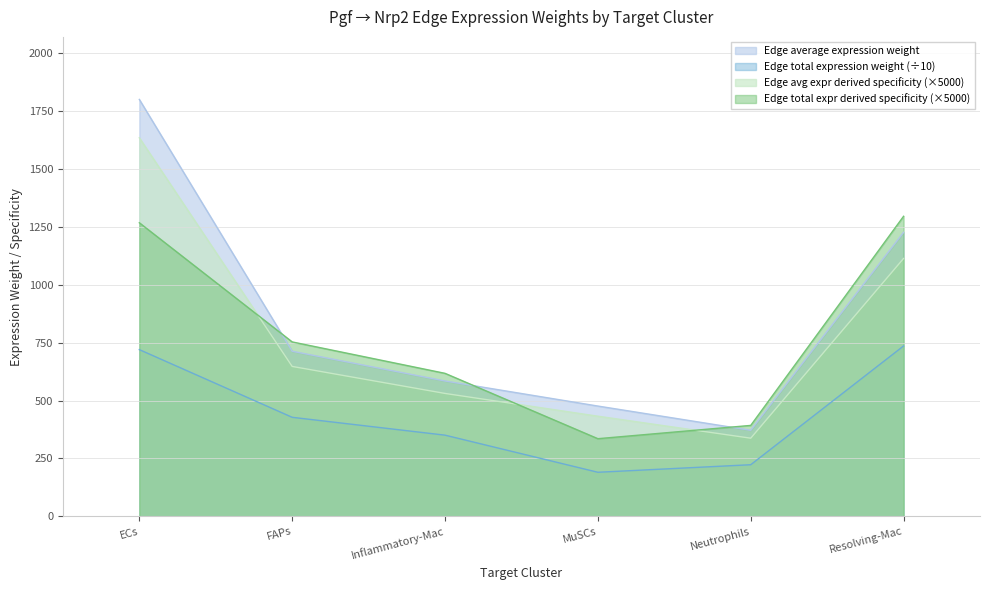

Reading right to left, list all the values displayed in this chart.

Edge average expression weight: 1226.1	371.8	476.2	584.4	712.8	1799.5
Edge total expression weight: 735.7	223.1	190.5	350.7	427.7	719.8
Edge avg expression derived specificity: 1113.3	337.6	432.4	530.7	647.3	1633.9
Edge total expression derived specificity: 1295.2	392.7	335.4	617.4	753.0	1267.3